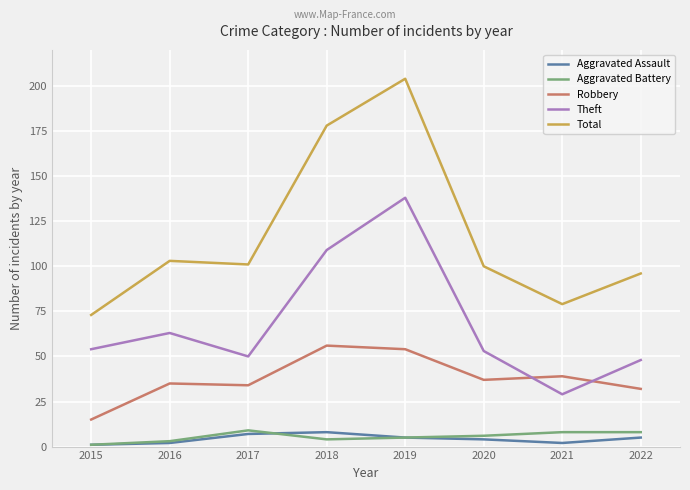

At 2022, list the series in order from largest to smallest.

Total, Theft, Robbery, Aggravated Battery, Aggravated Assault